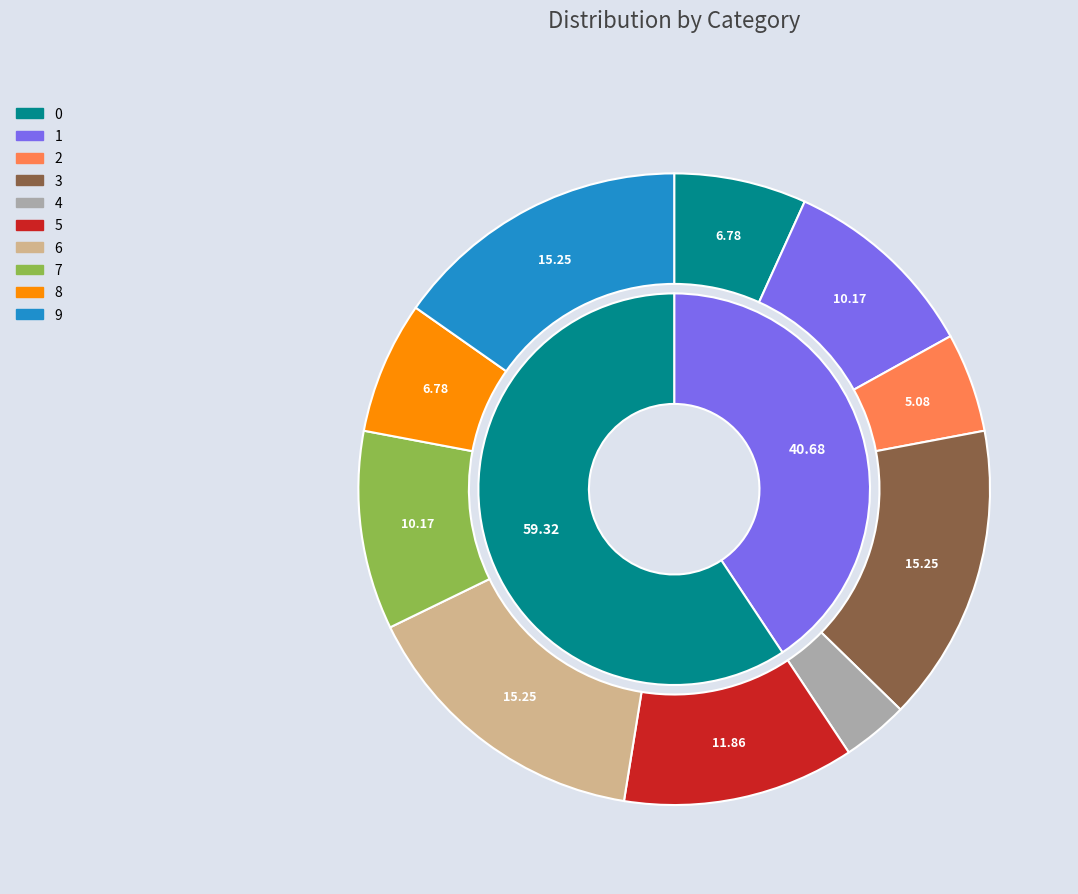

What is the ratio of the value at 8 to the value at 6?

0.4